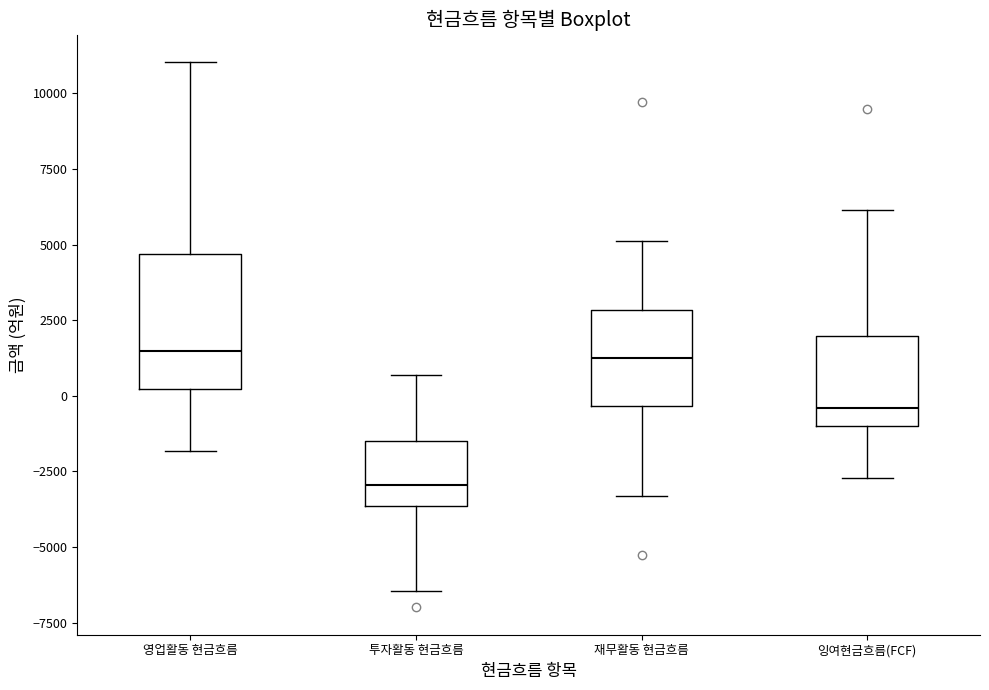

Reading left to right, read every box against the y-axis: the position of its median line, the range the box covers, and the ends of its whiskers. The values are not printed on the chart, so give them approximately, as read against the axis.

영업활동 현금흐름: median 1500, box 0 to 4500, whiskers -2000 to 11000
투자활동 현금흐름: median -3000, box -3500 to -1500, whiskers -6500 to 500
재무활동 현금흐름: median 1000, box -500 to 3000, whiskers -3500 to 5000
잉여현금흐름(FCF): median -500, box -1000 to 2000, whiskers -2500 to 6000